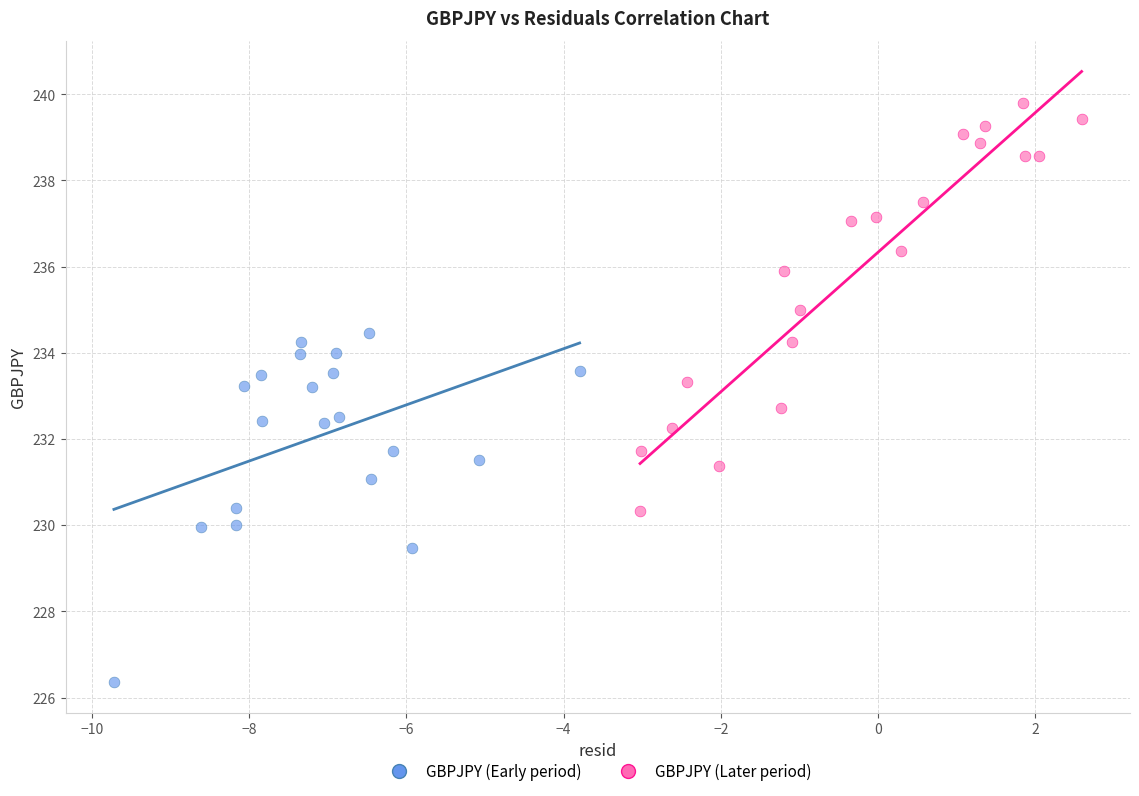

Which series has the widest spread of Y values?

GBPJPY (Later period)